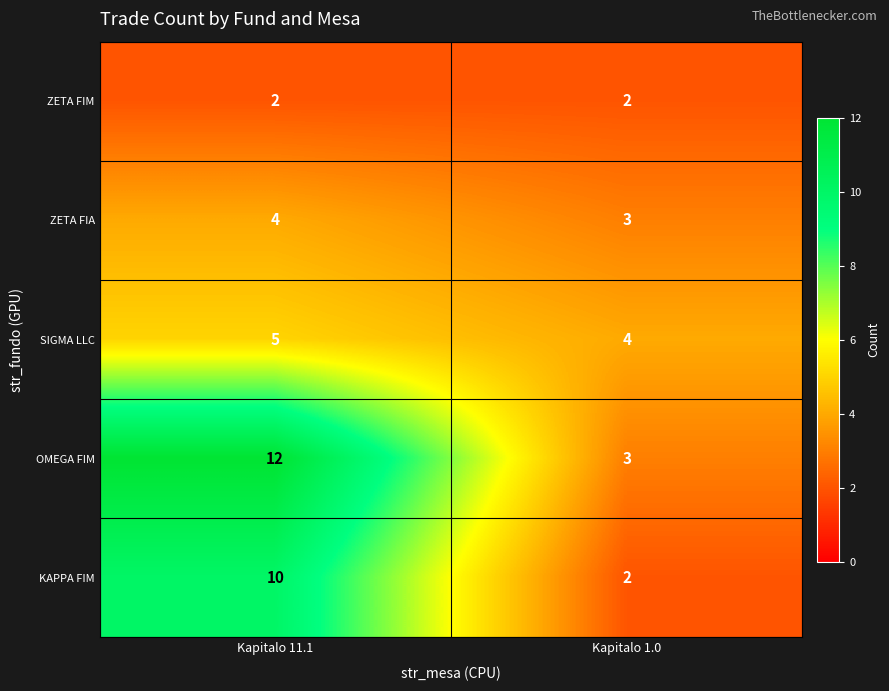

Rank the series at Kapitalo 11.1 from lowest to highest value.

ZETA FIM, ZETA FIA, SIGMA LLC, KAPPA FIM, OMEGA FIM